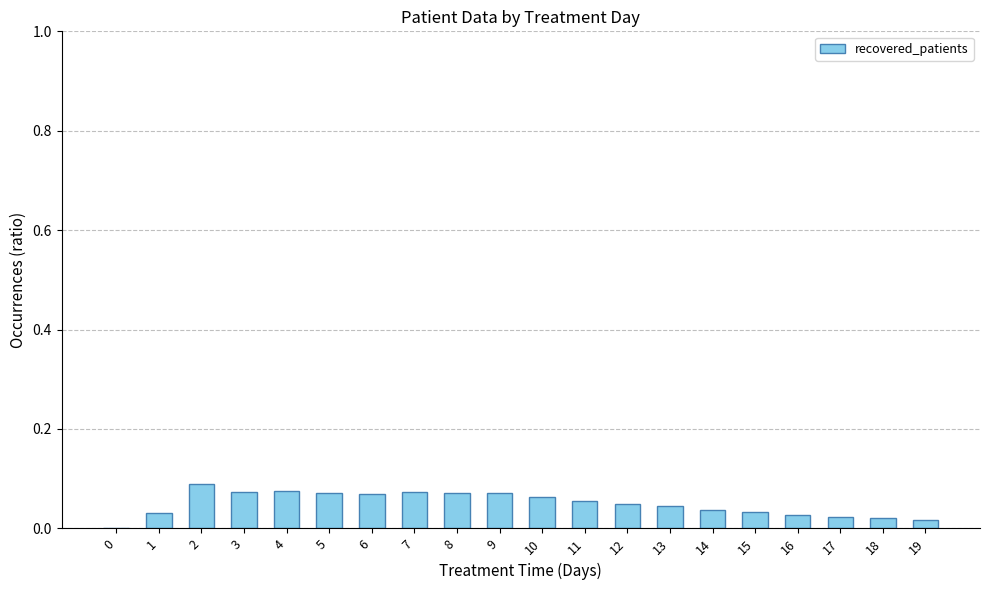

How many values are between 0 and 1?

20